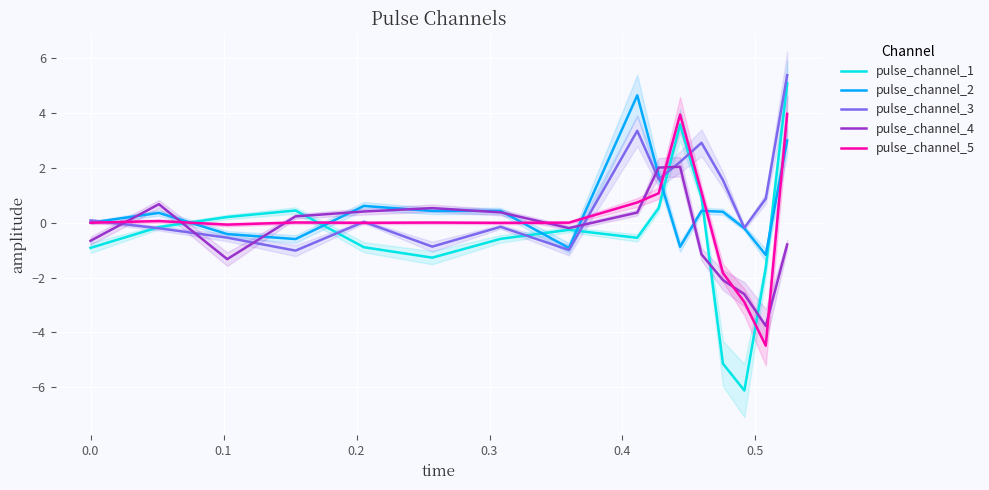

How many lines are shown in the chart?

5